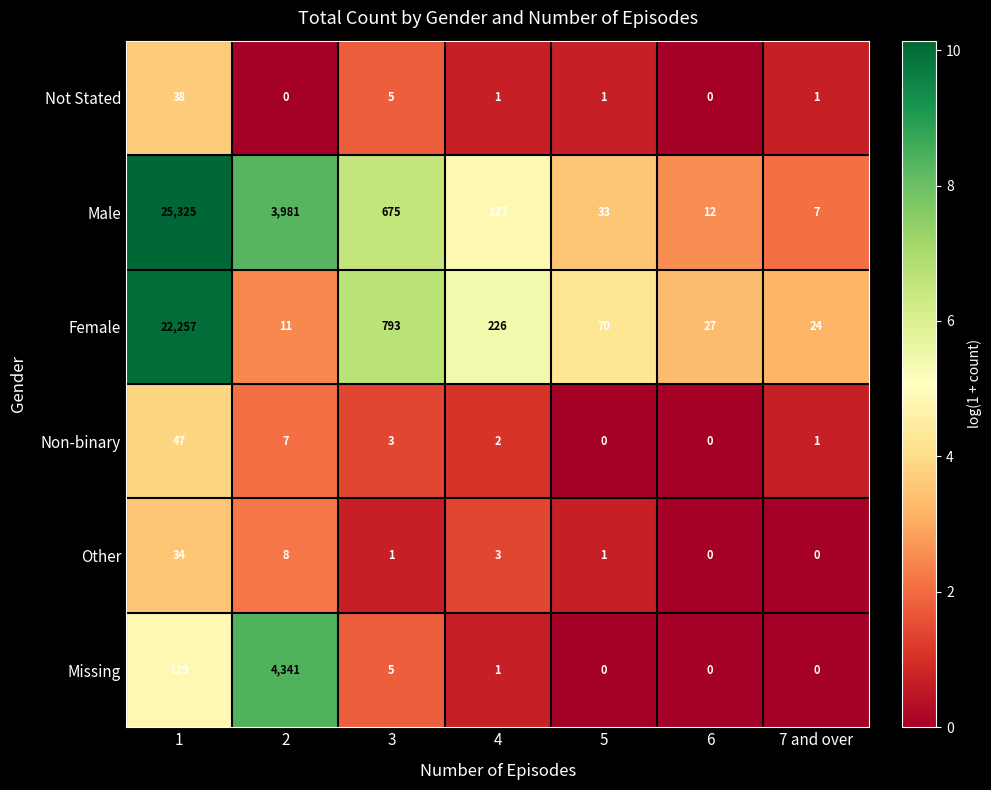

Rank the series by their maximum value, from lowest to highest.

Other, Not Stated, Non-binary, Missing, Female, Male